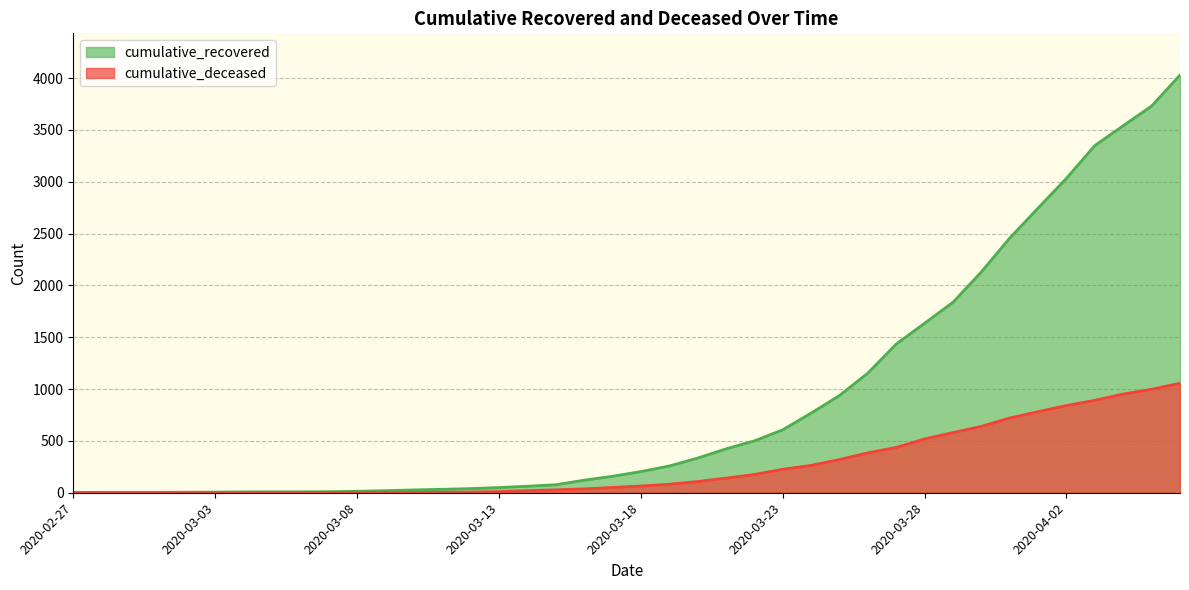

The value of cumulative_deceased at 2020-03-30 is 640. True or false?

True